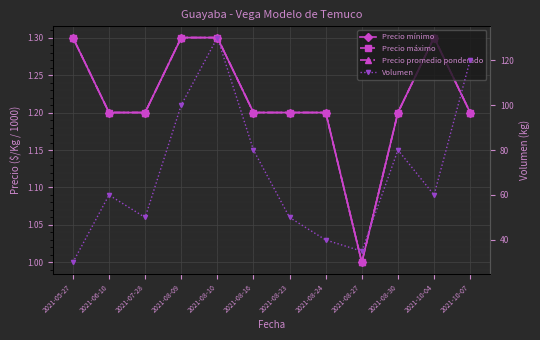

In Precio máximo, how many points are higher than both neighbors (excluding endpoints)?

1